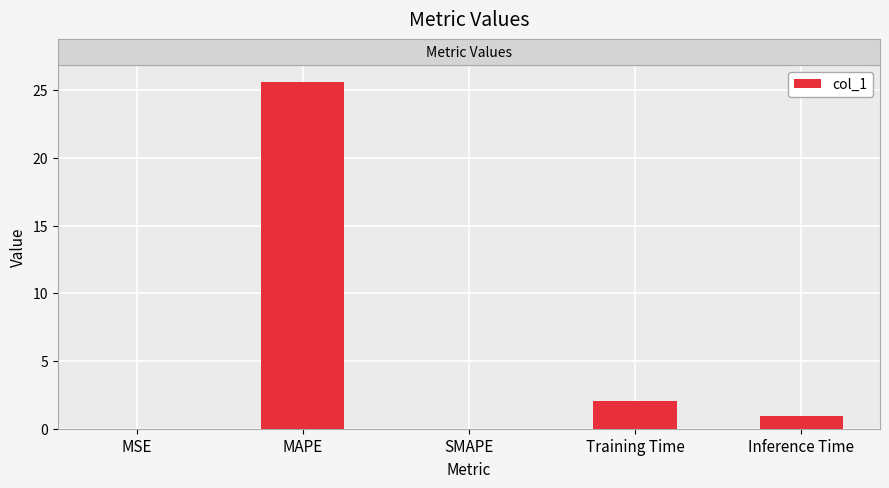

Are the bars horizontal?

No